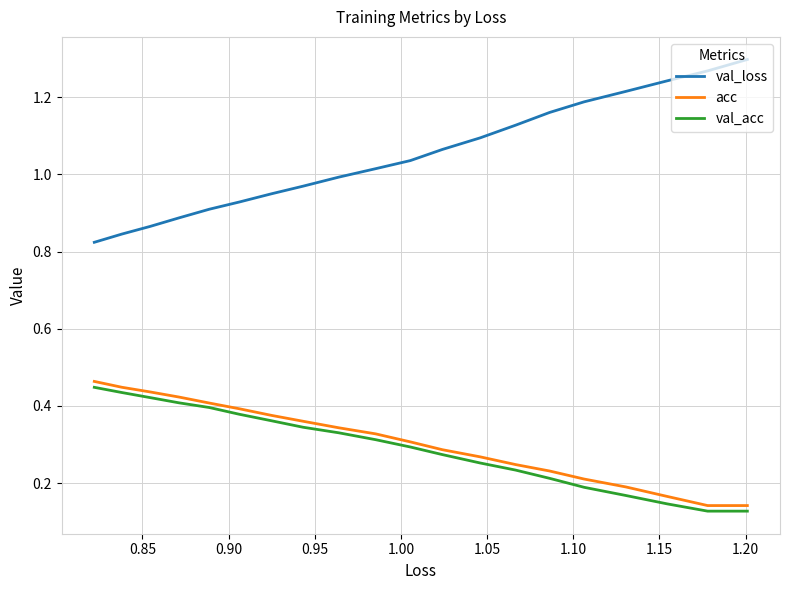

What is the average value of the val_acc series?

0.3